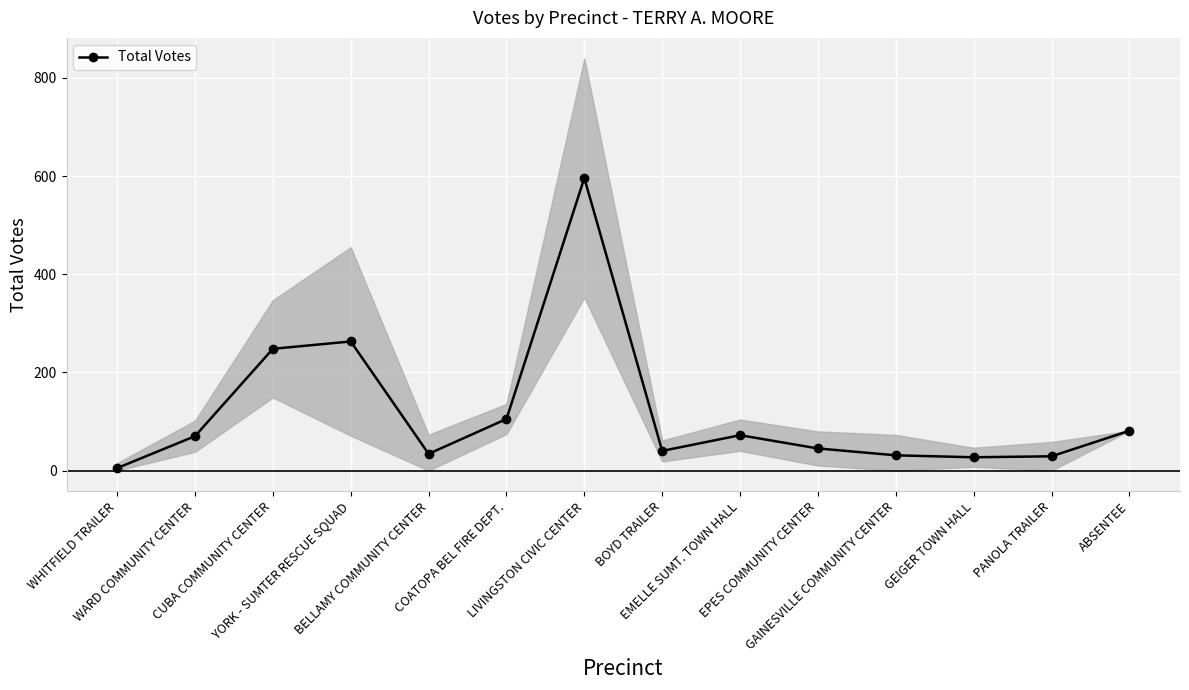

How many points are higher than both their immediate neighbors (excluding endpoints)?

3